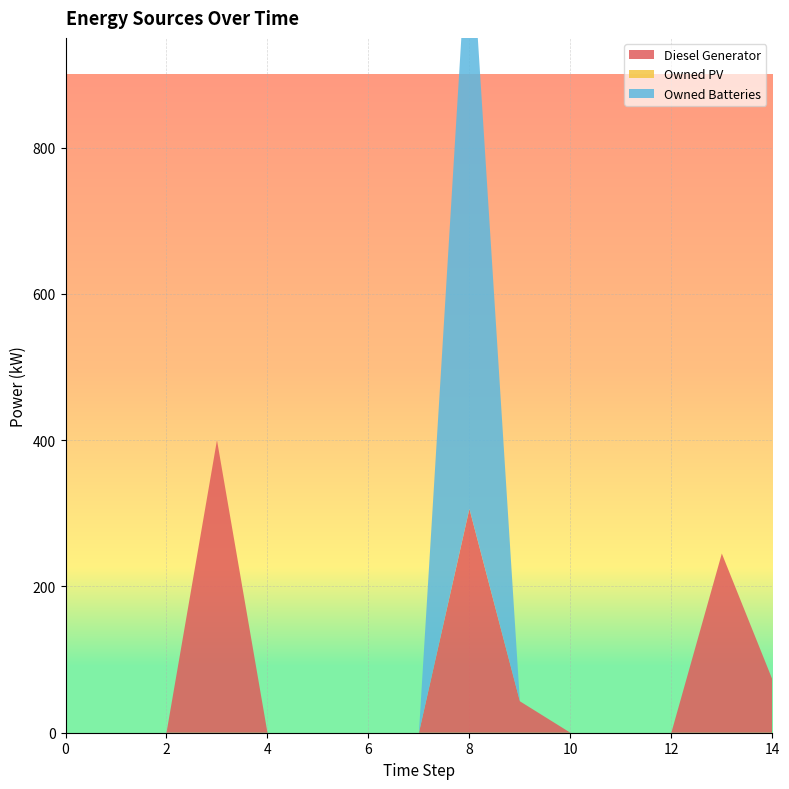

Reading right to left, what are all the values shown in this chart?

Diesel Generator: 14=73.0	13=245.0	12=0.0	11=0.0	10=0.0	9=43.0	8=306.0	7=0.0	6=0.0	5=0.0	4=0.0	3=400.0	2=0.0	1=0.0	0=0.0
Owned PV: 14=0.0	13=0.0	12=0.0	11=0.0	10=0.0	9=0.0	8=0.0	7=0.0	6=0.0	5=0.0	4=0.0	3=0.0	2=0.0	1=0.0	0=0.0
Owned Batteries: 14=0.0	13=0.0	12=0.0	11=0.0	10=0.0	9=0.0	8=825.0	7=0.0	6=0.0	5=0.0	4=0.0	3=0.0	2=0.0	1=0.0	0=0.0